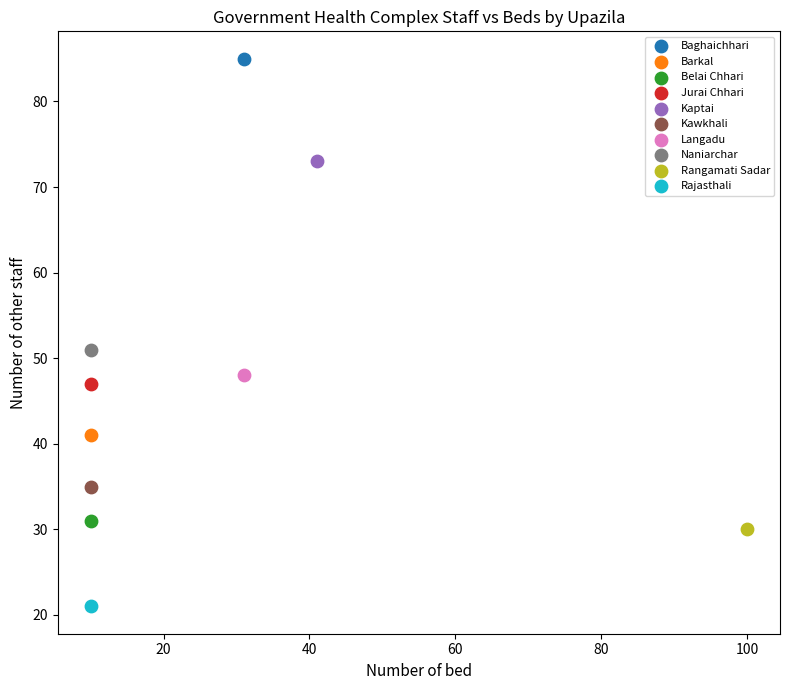

What are all the series names shown in the legend?

Baghaichhari, Barkal, Belai Chhari, Jurai Chhari, Kaptai, Kawkhali, Langadu, Naniarchar, Rangamati Sadar, Rajasthali